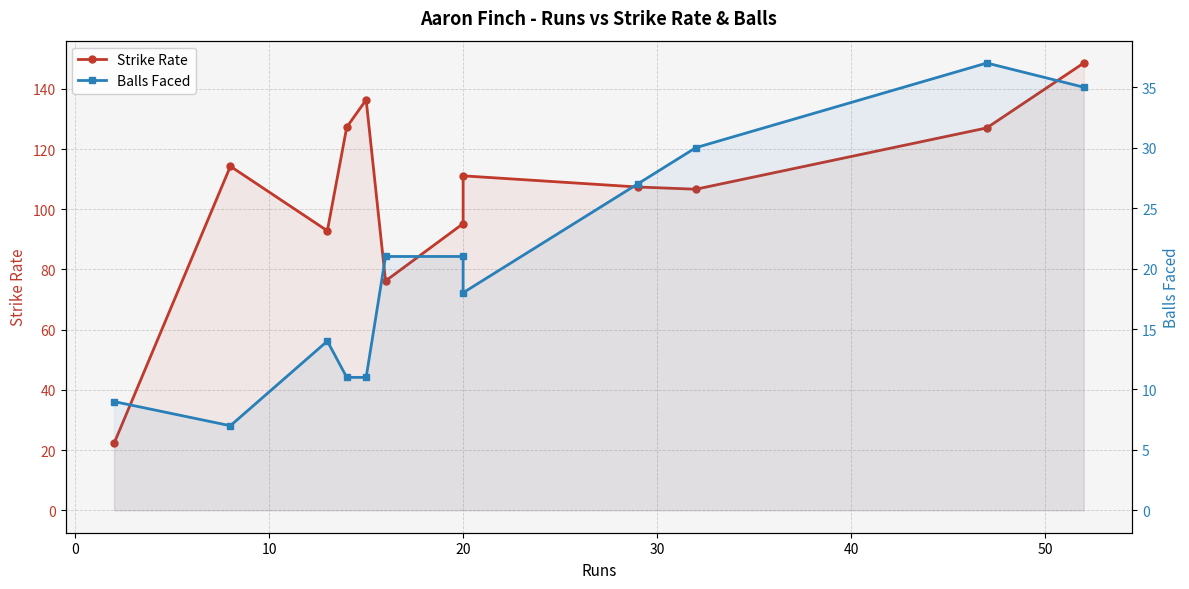

Reading left to right, what are all the values shown in this chart?

Strike Rate: 22.2	114.3	92.8	127.3	136.4	76.2	95.2	111.1	107.4	106.7	127.0	148.6
Balls Faced: 9.0	7.0	14.0	11.0	11.0	21.0	21.0	18.0	27.0	30.0	37.0	35.0